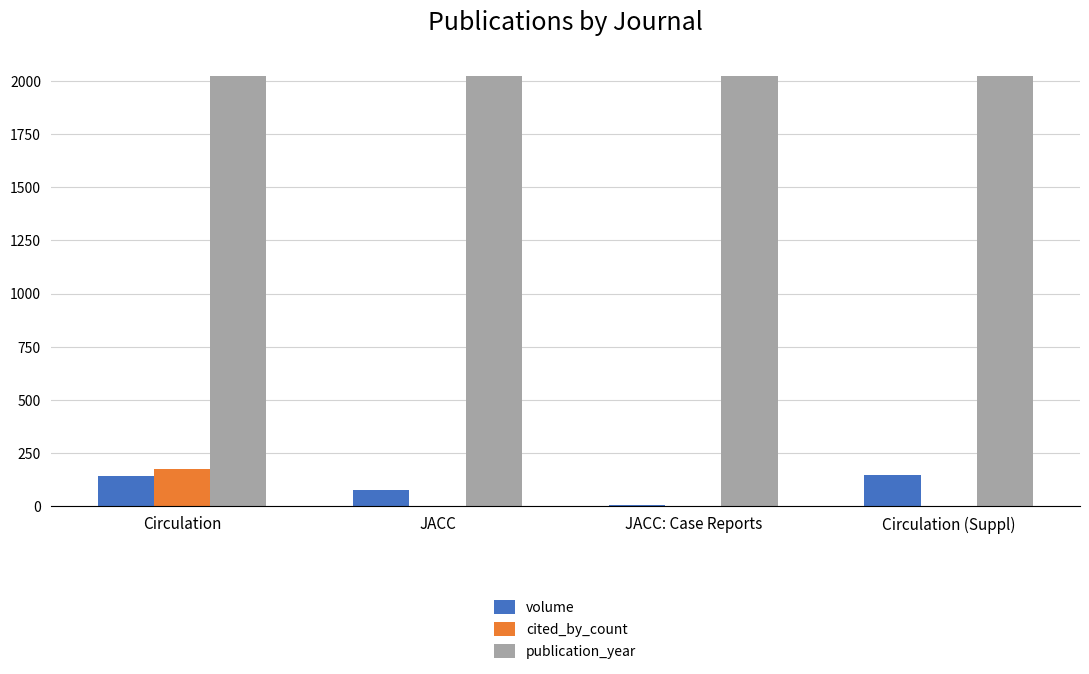

What is the sum of the publication_year values at JACC and Circulation?

4044